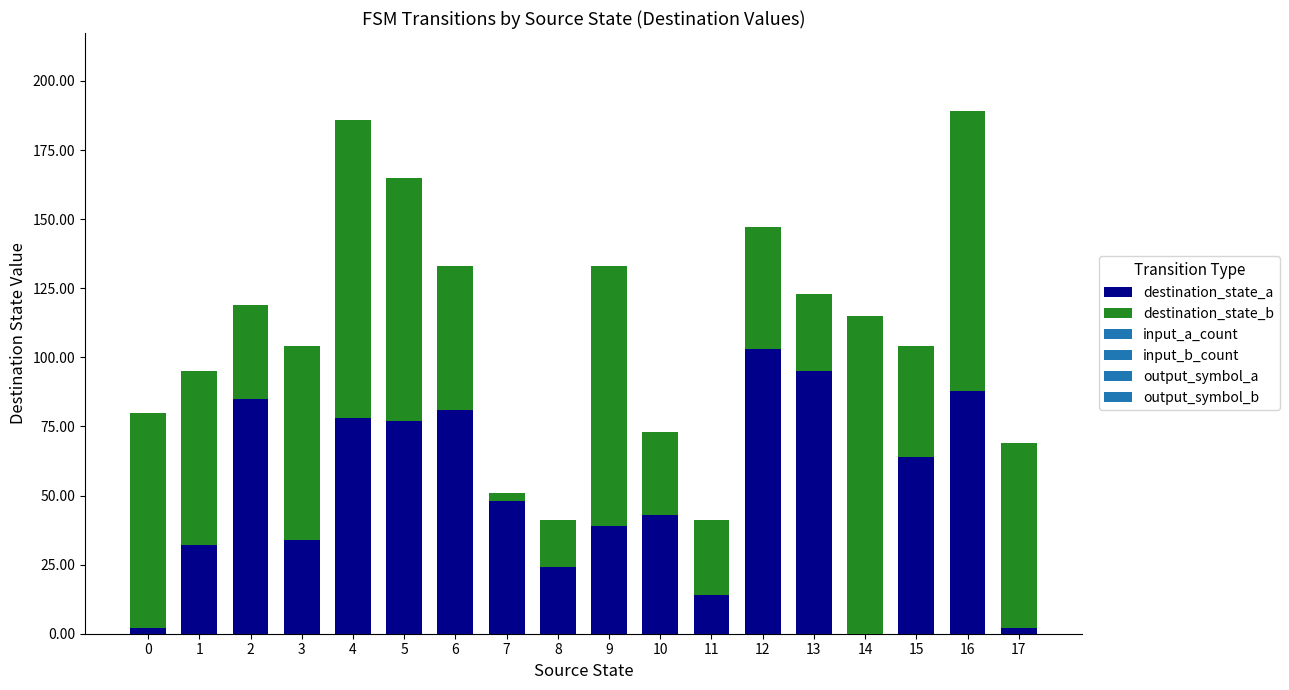

What is the sum of all destination_state_a values?

909